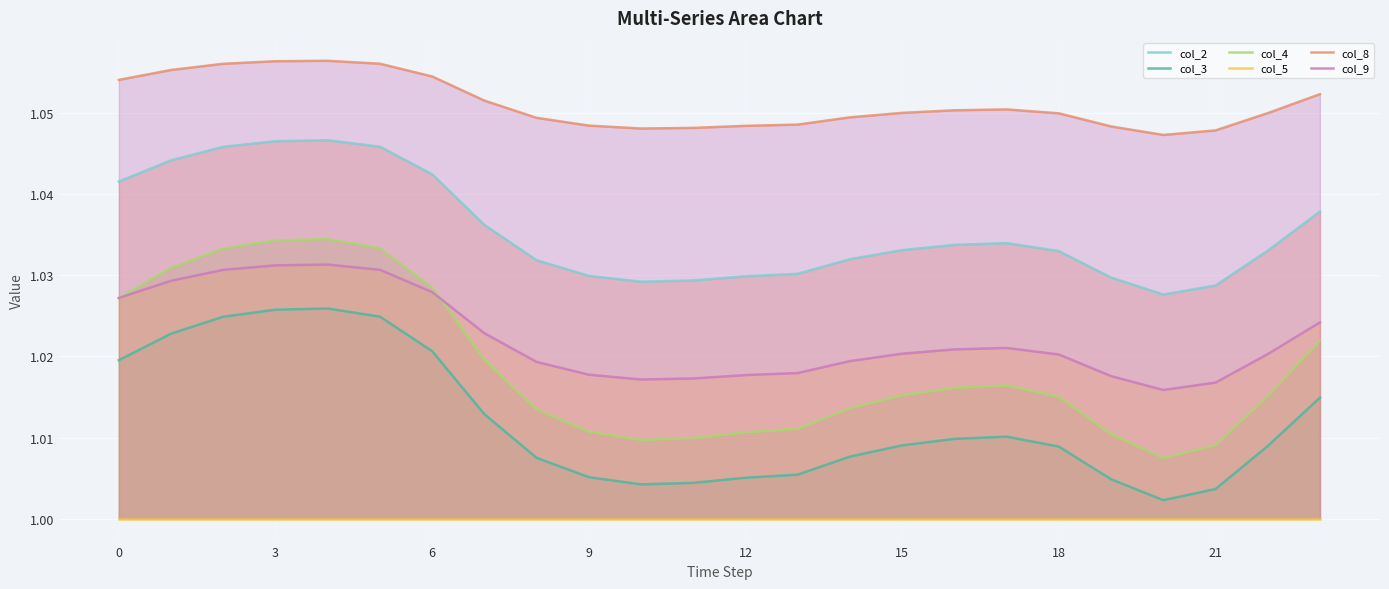

True or false: col_4 and col_2 intersect in this chart.

False